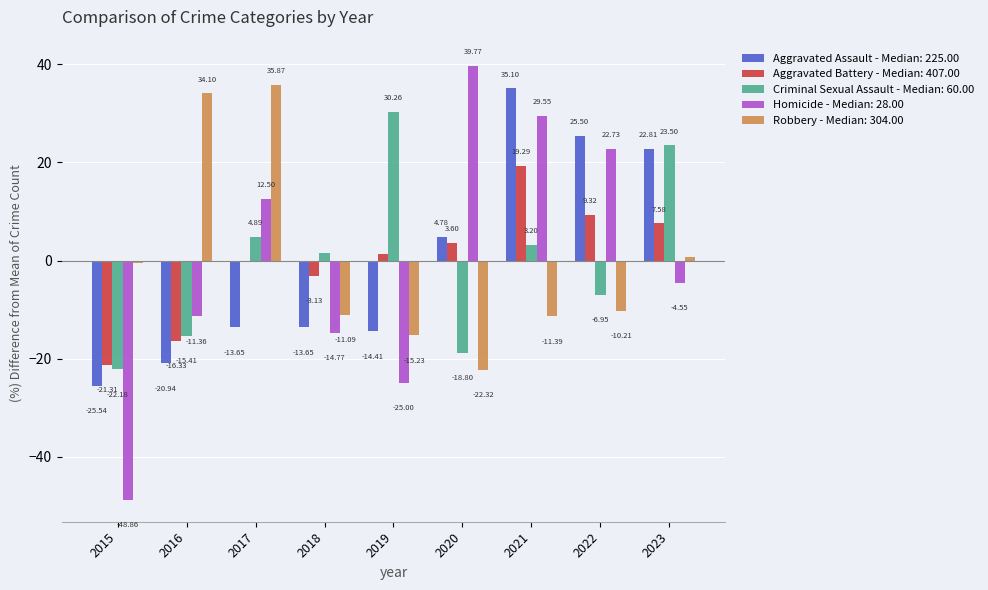

At which category does the chart reach its peak across all series?

2020